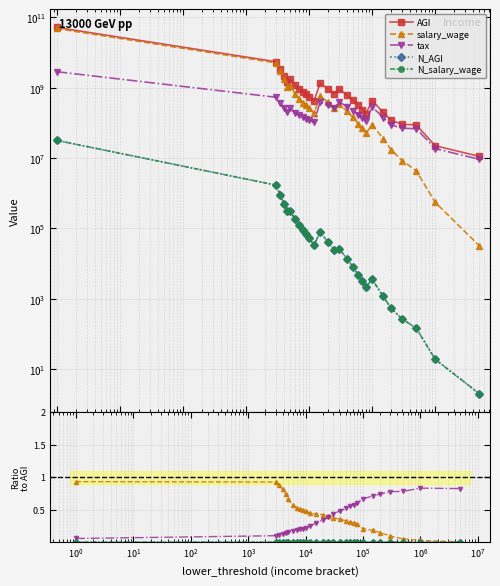

True or false: tax has more than 0 interior local peaks.

True